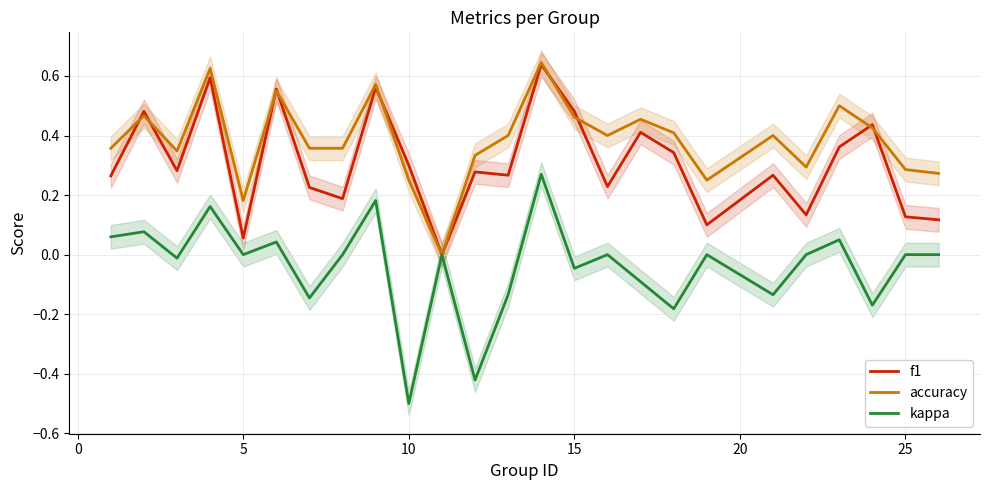

In f1, how many points are higher than both neighbors (excluding endpoints)?

9